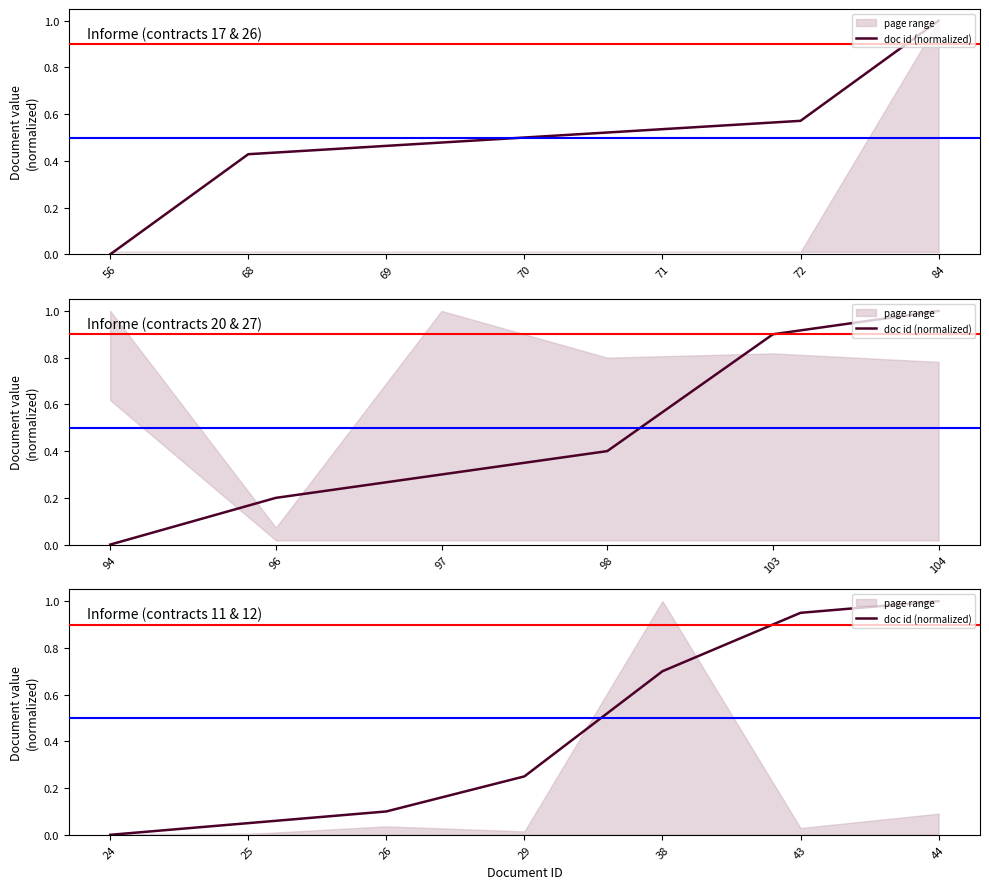

True or false: the data has more than 2 interior local peaks.

False